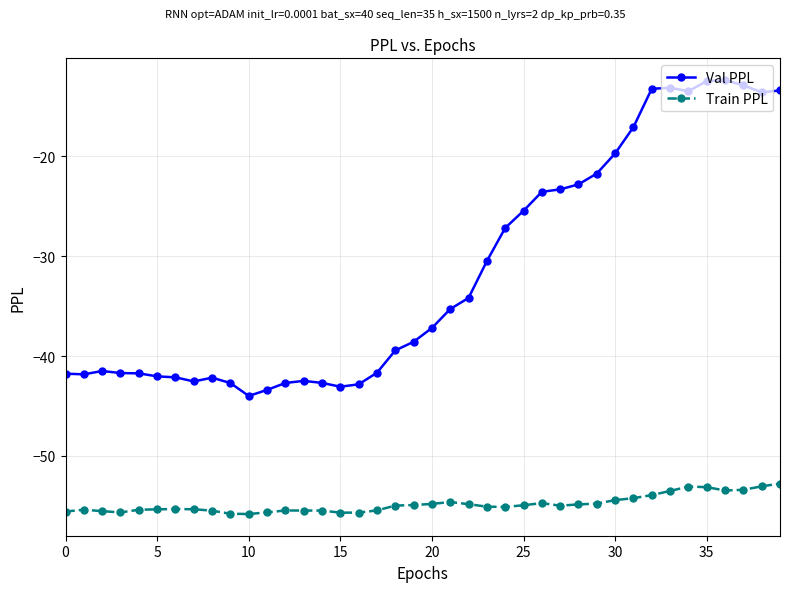

At how many categories does at least one series exceed -51?

40